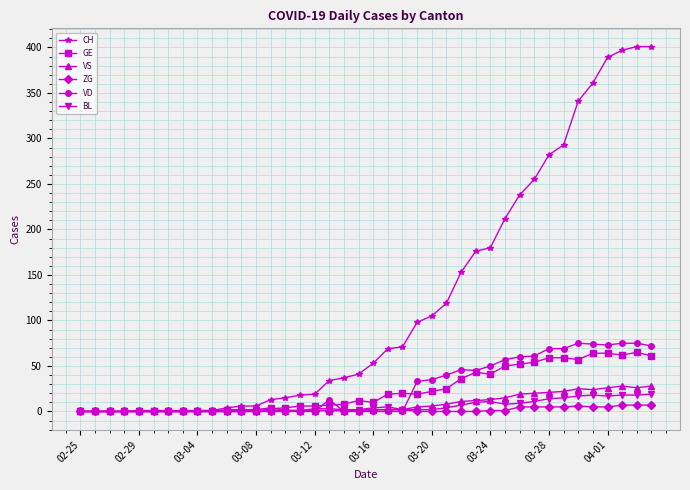

Does the chart display data point markers on the line(s)?

Yes